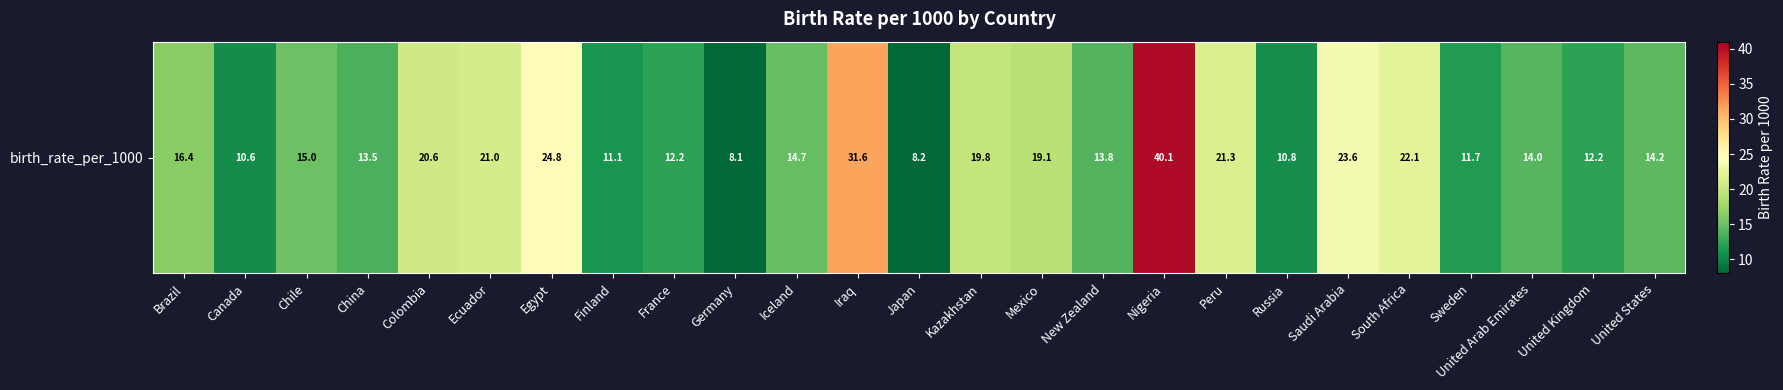

Reading right to left, what are all the values shown in this chart?

14.2	12.2	14.0	11.7	22.1	23.6	10.8	21.3	40.1	13.8	19.1	19.8	8.2	31.6	14.7	8.1	12.2	11.1	24.8	21.0	20.6	13.5	15.0	10.6	16.4